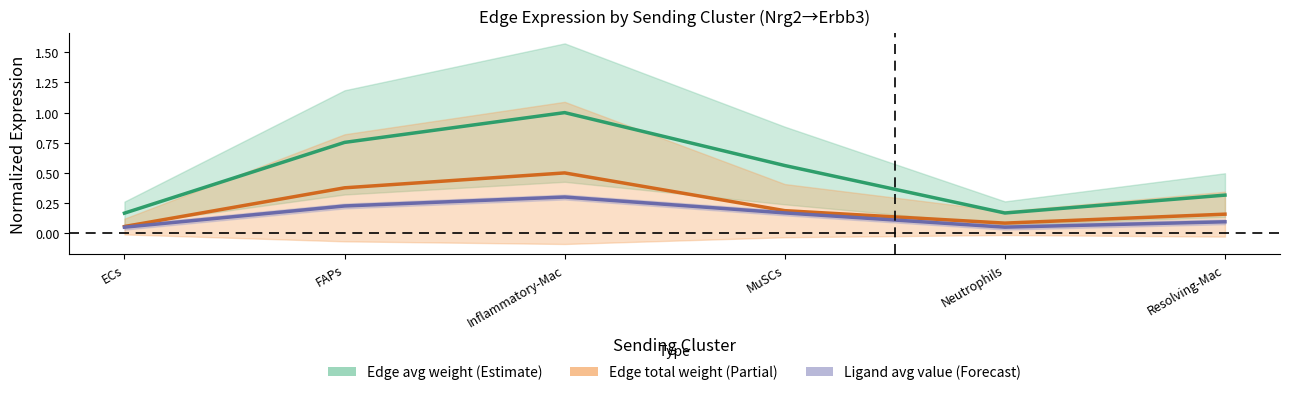

What is the sum of all Edge avg expression weight values?

3.0